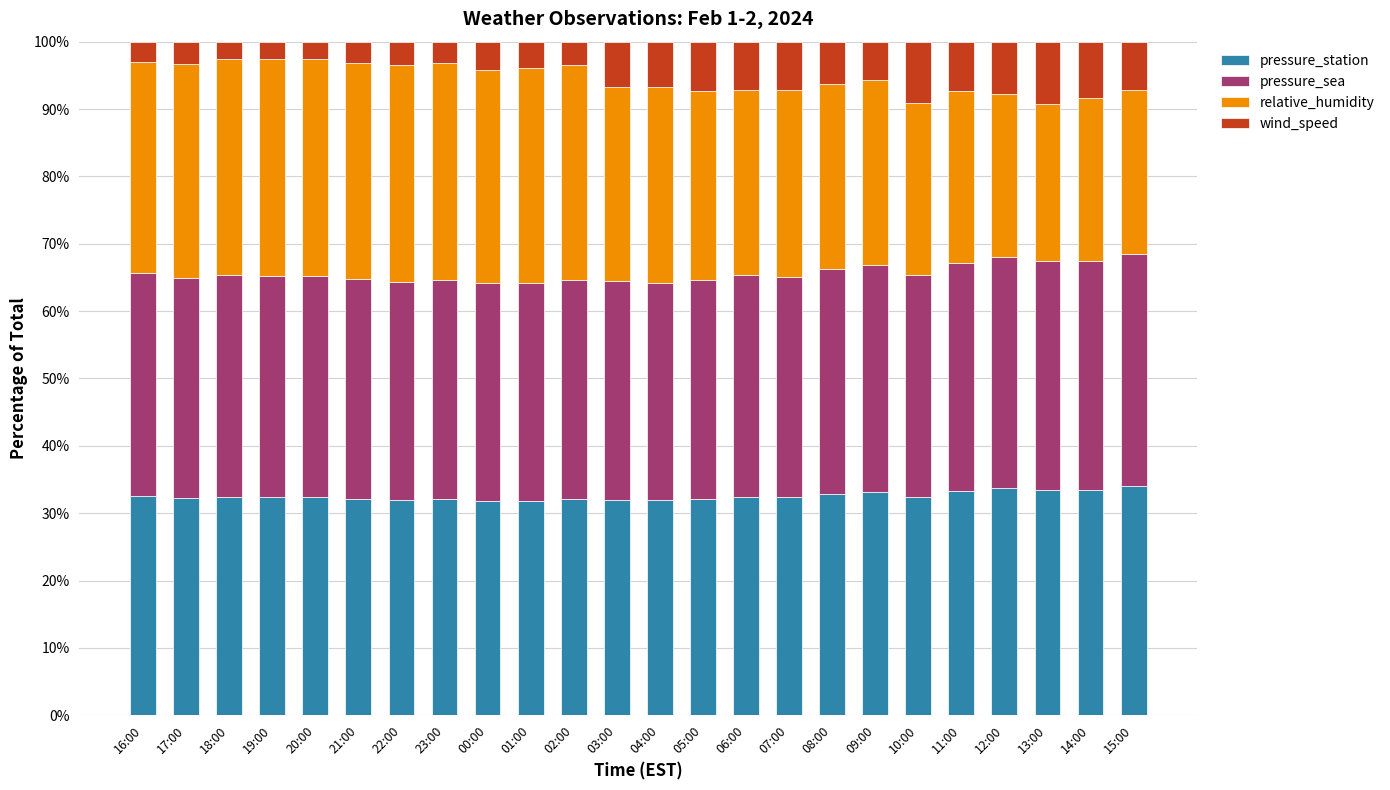

What is the difference between the maximum and minimum values in the pressure_station series?

2.1